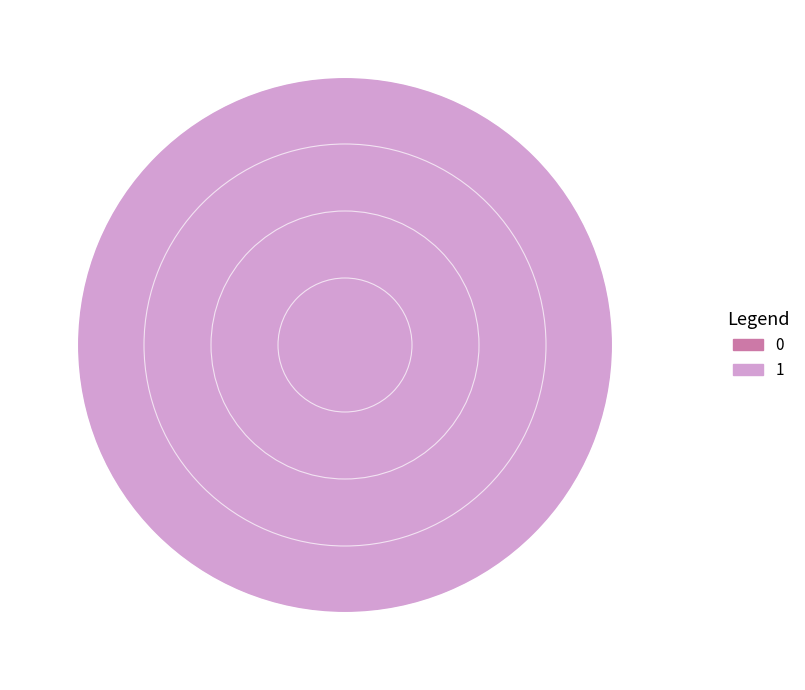

True or false: 1 accounts for 100% of the total.

True